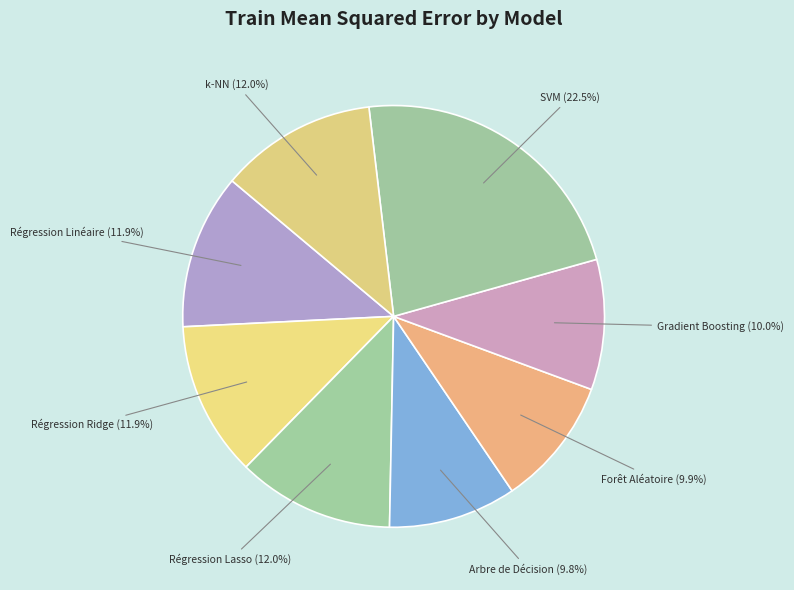

Is it true that Régression Lasso is 12% of the pie?

True